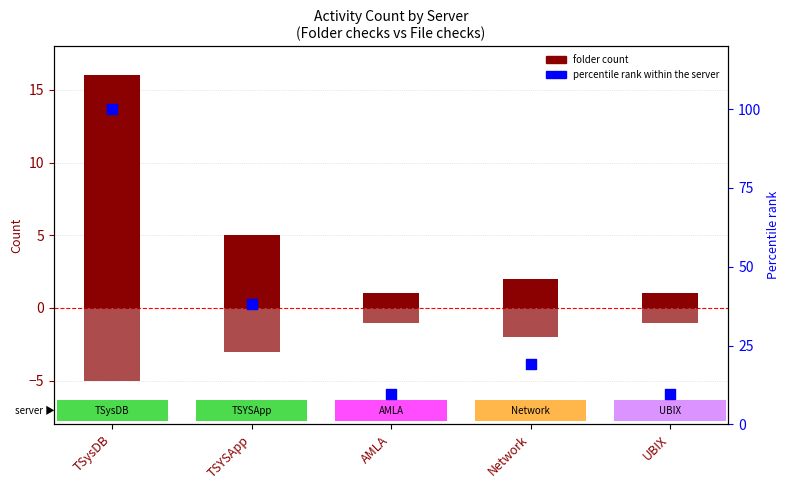

What is the total value across all series at Network?

19.0